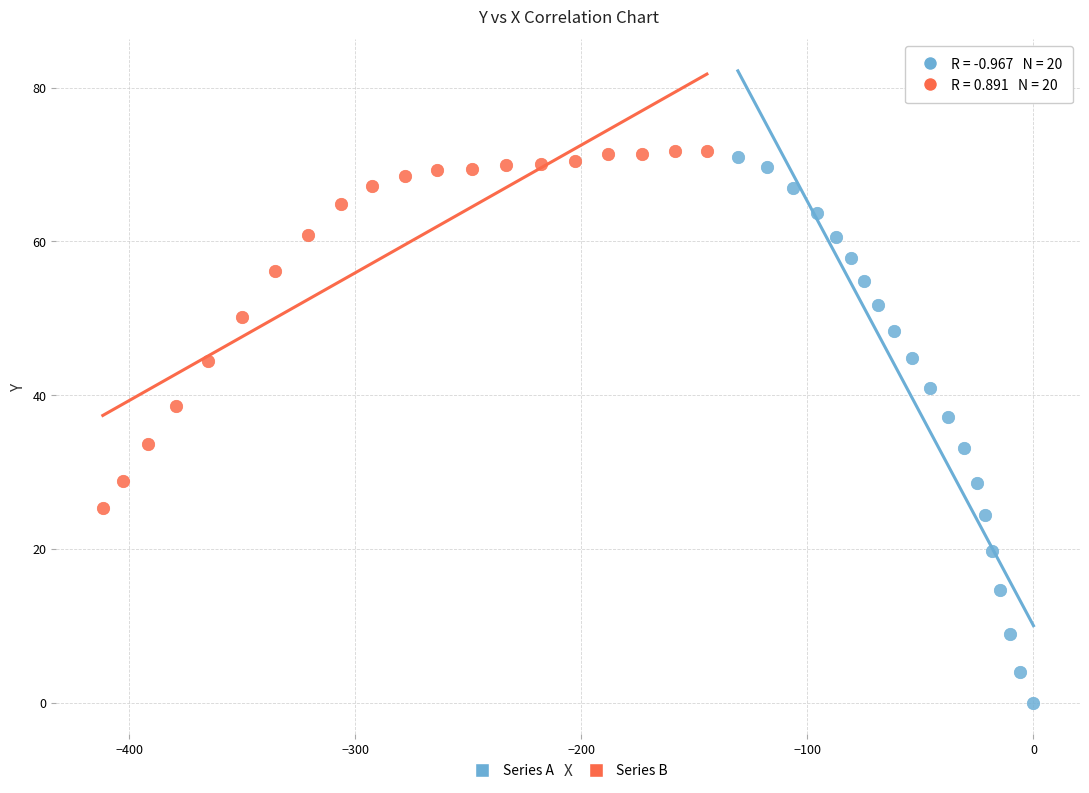

Which series contains the lowest Y value?

Series A